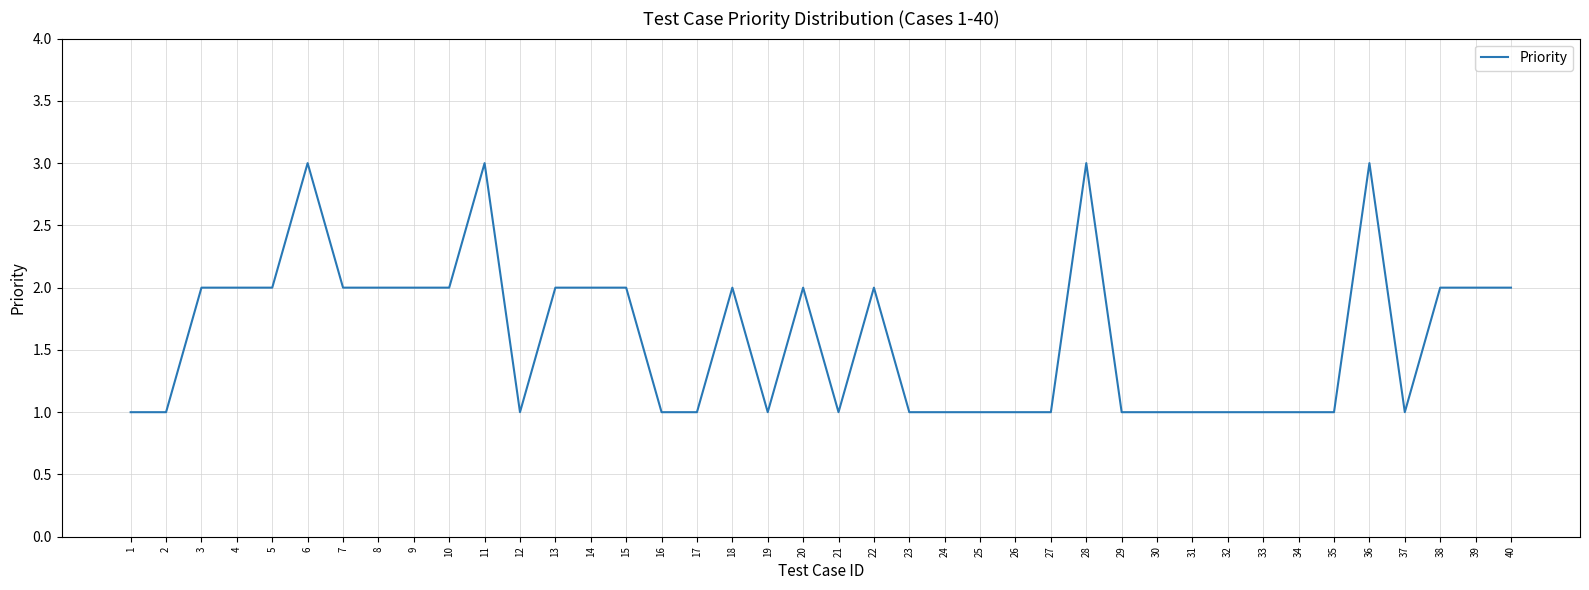

How many categories are shown in the chart?

40